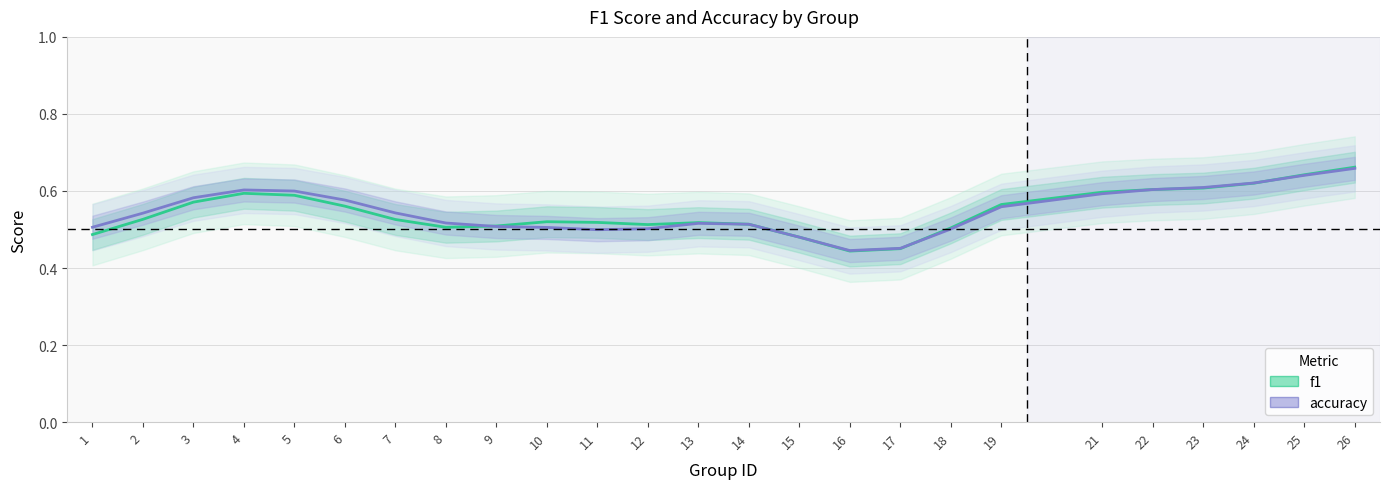

Rank the series at 26 from lowest to highest value.

accuracy, f1